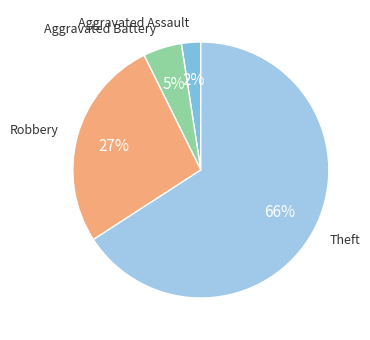

Which category has the smallest portion of the pie?

Aggravated Assault